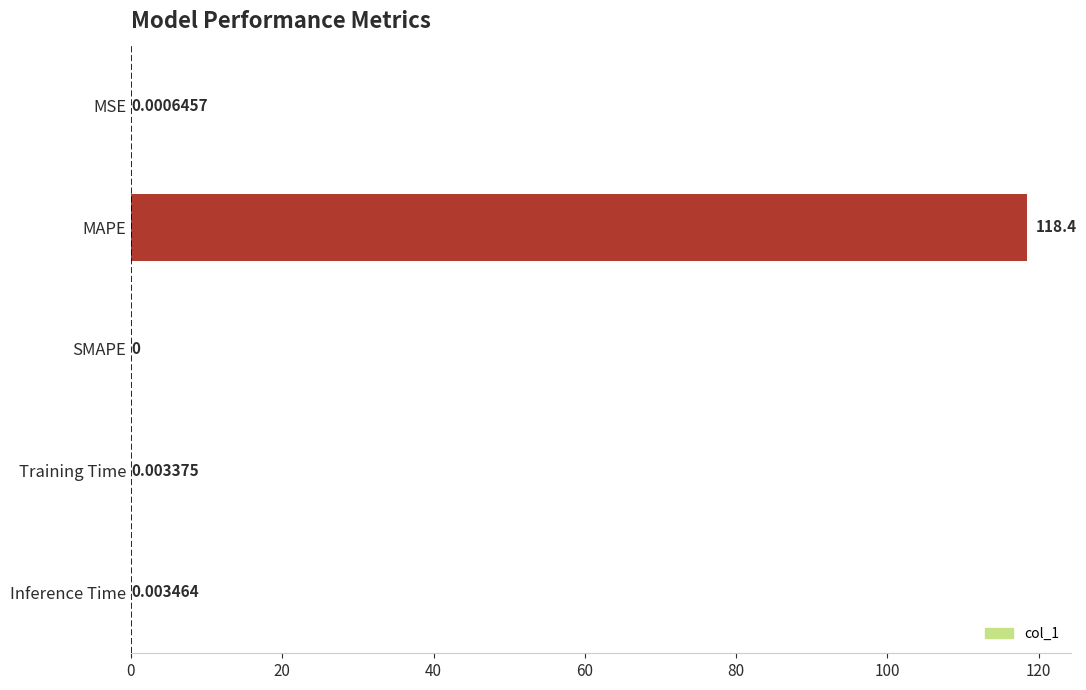

Where is the data nearest to the value 59?

Inference Time